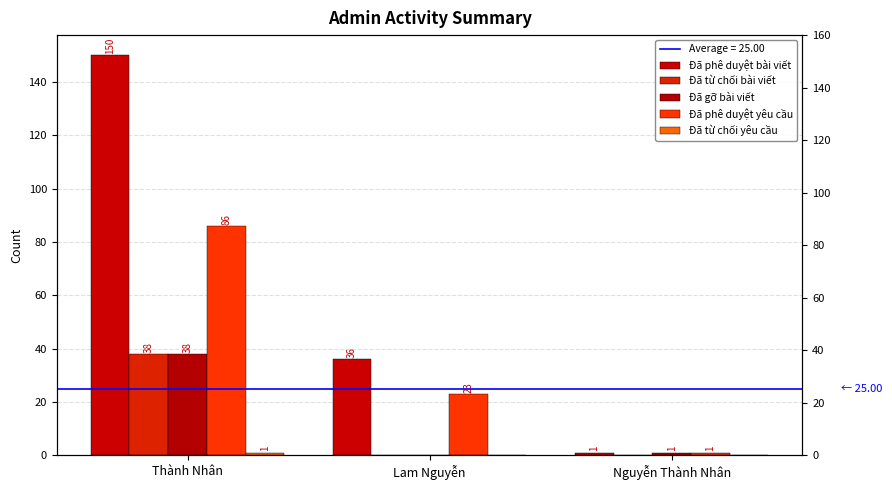

Rank the categories by Đã phê duyệt yêu cầu value from lowest to highest.

Nguyễn Thành Nhân, Lam Nguyễn, Thành Nhân